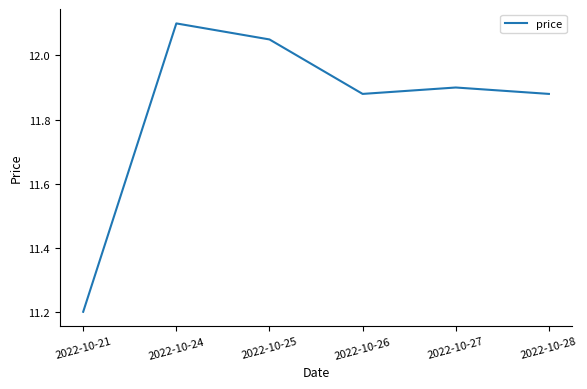

Between 2022-10-25 and 2022-10-21, which is larger?

2022-10-25